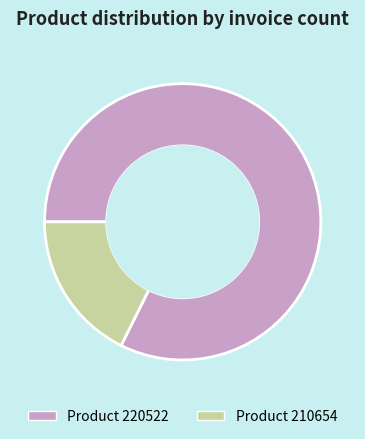

Is there any slice that represents more than half of the pie?

Yes